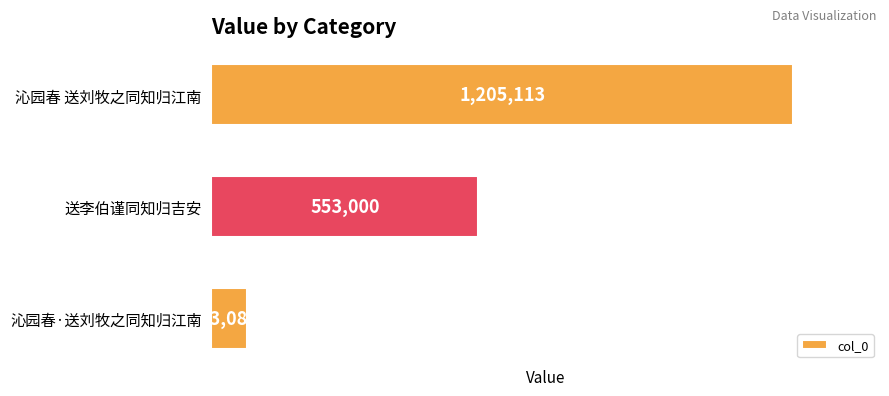

Does the chart contain stacked bars?

No